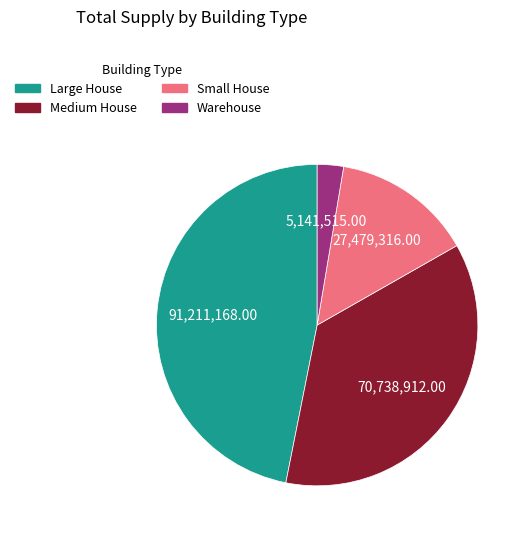

How many slices are in this pie chart?

4